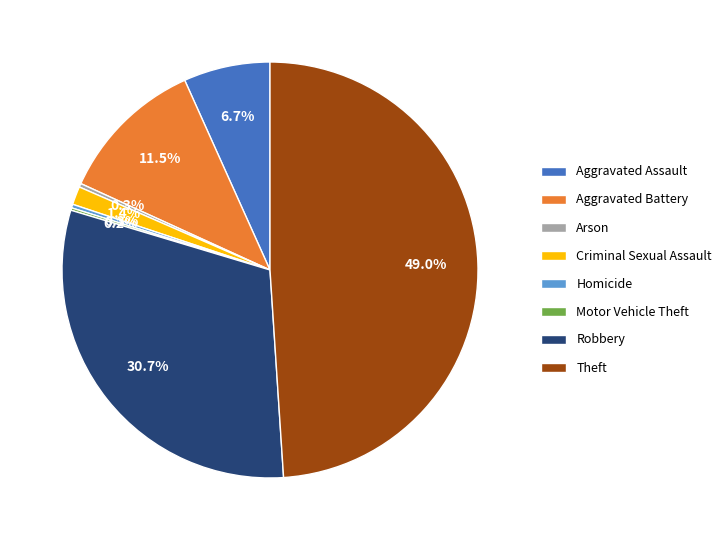

Is it true that Arson is 0% of the pie?

True